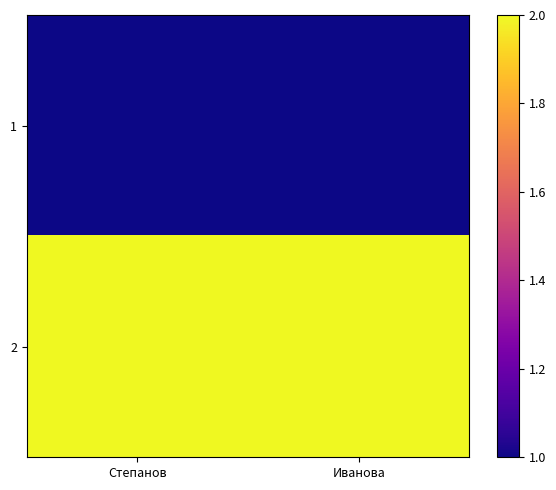

At which category is the sum across all series the highest?

Степанов